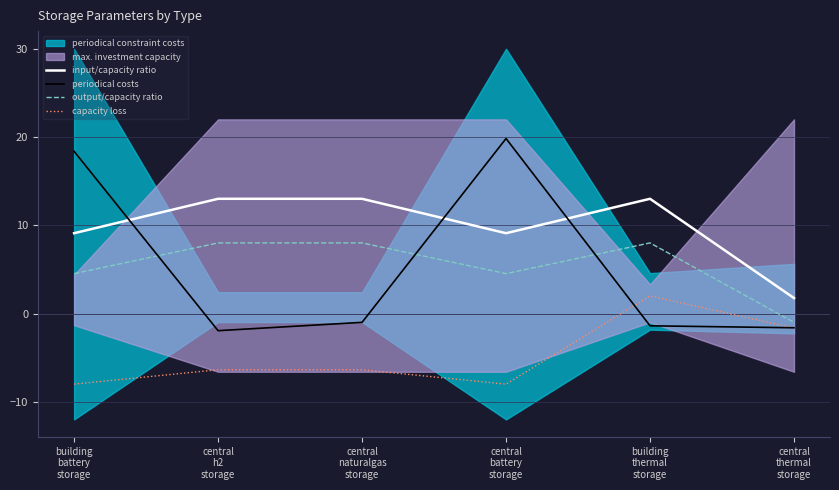

True or false: input/capacity ratio and output/capacity ratio intersect in this chart.

False